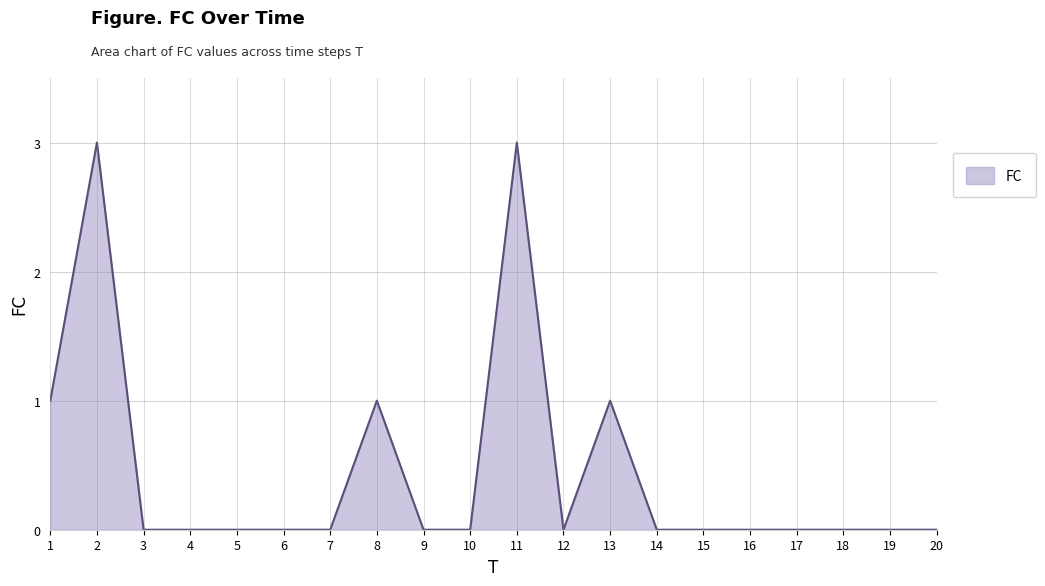

What is the maximum value shown in the chart?

3